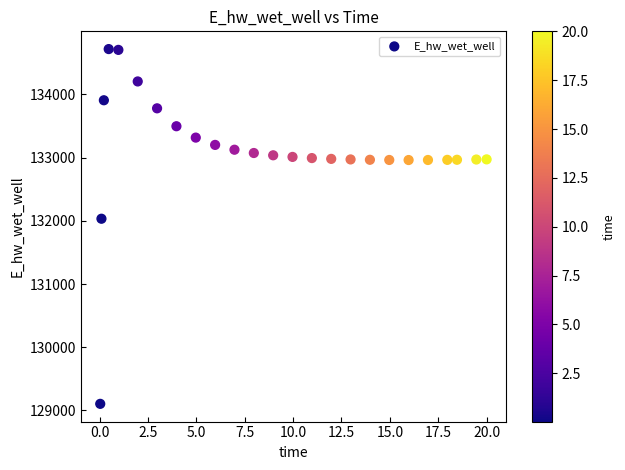

What is the range of X values (max minus min)?

20.0